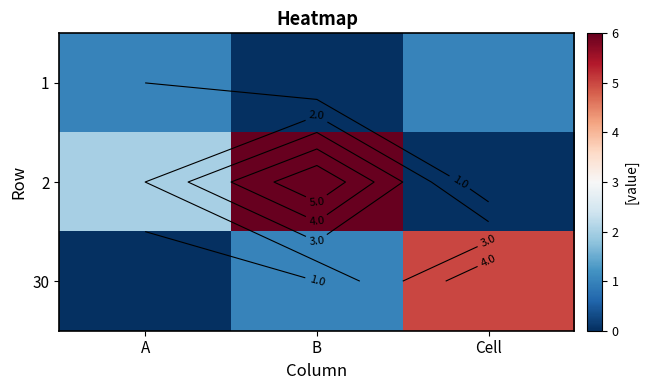

What is the total value across all series at Cell?

6